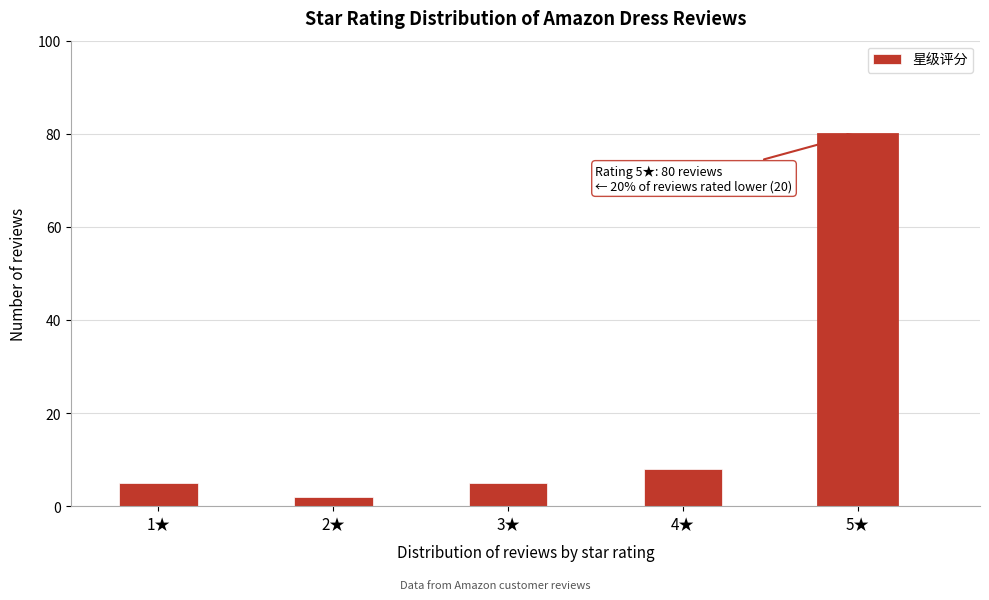

Reading right to left, what are all the values shown in this chart?

5★=80	4★=8	3★=5	2★=2	1★=5